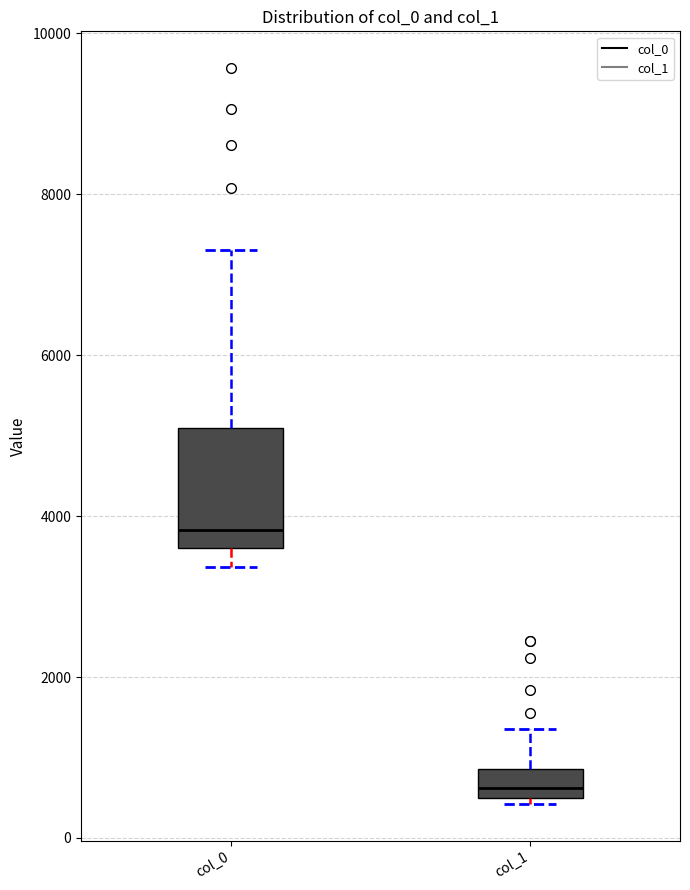

Reading left to right, read every box against the y-axis: the position of its median line, the range the box covers, and the ends of its whiskers. The values are not printed on the chart, so give them approximately, as read against the axis.

col_0: median 3800, box 3600 to 5000, whiskers 3400 to 7400
col_1: median 600, box 400 to 800, whiskers 400 (just below the box's lower edge) to 1400